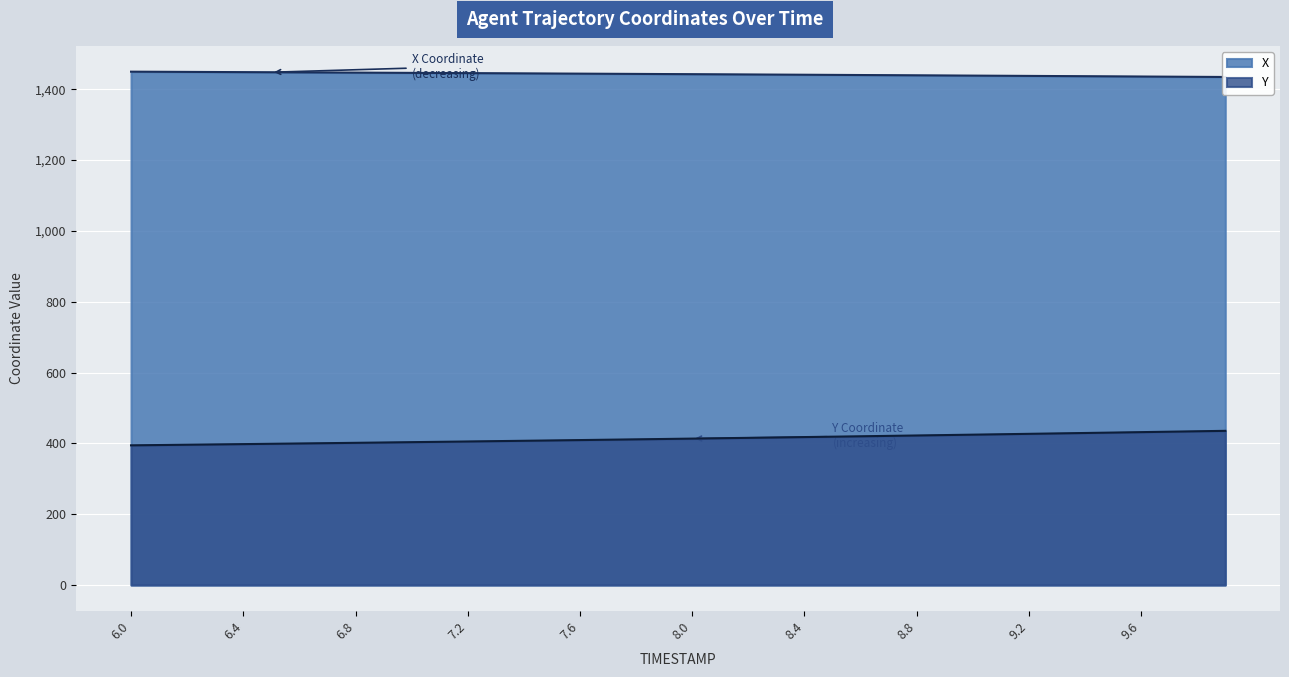

True or false: Y and X cross at least once.

False